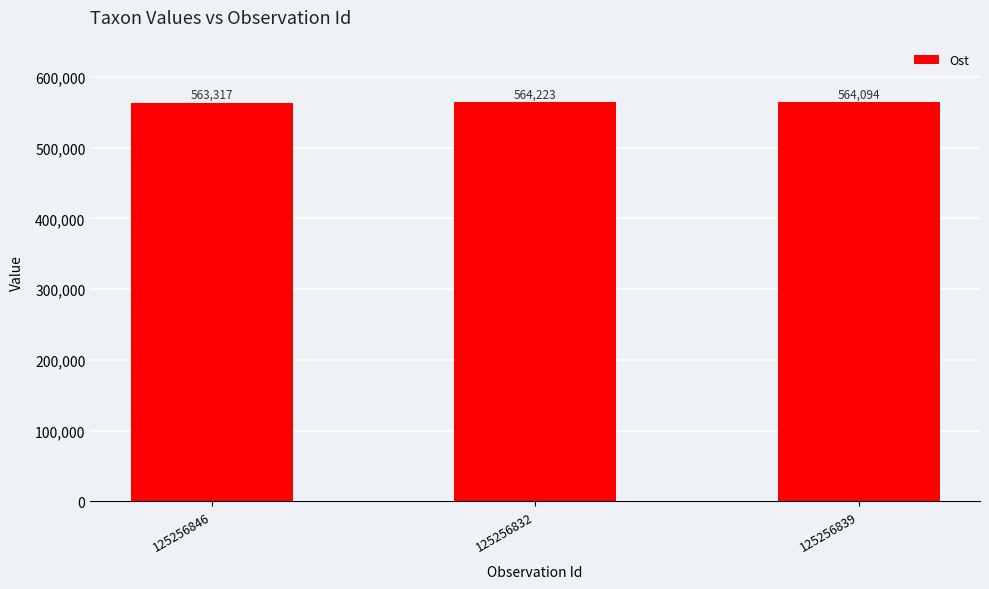

What is the approximate value at 125256839?

564094